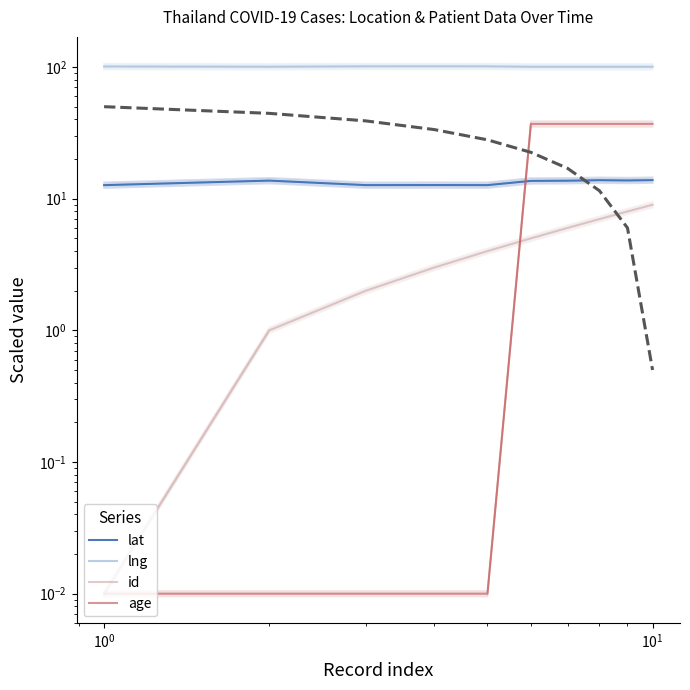

Count the lat values in the range 12 to 13.

4